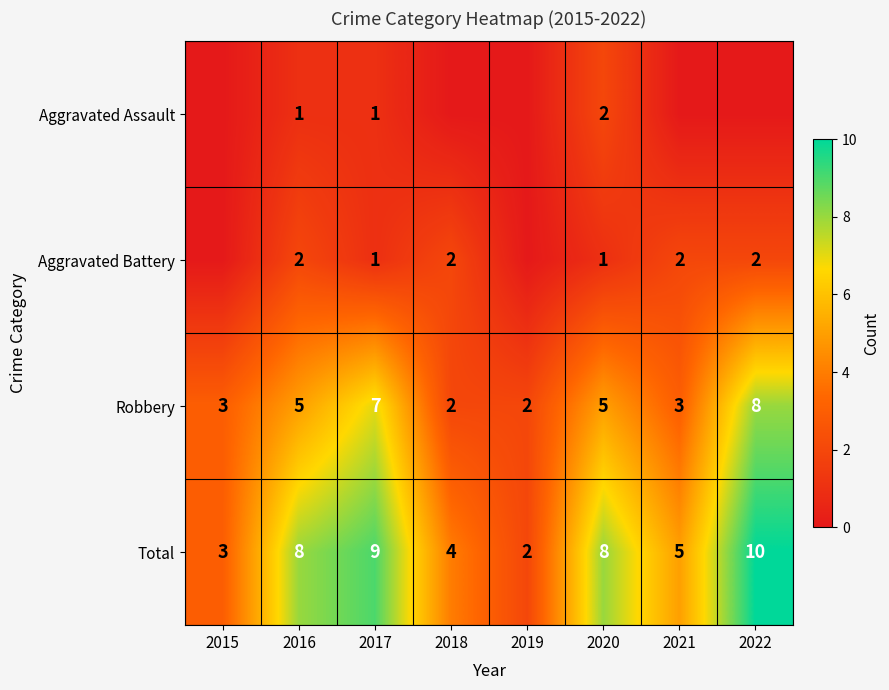

What is the spread (max minus min) of values at 2017?

8